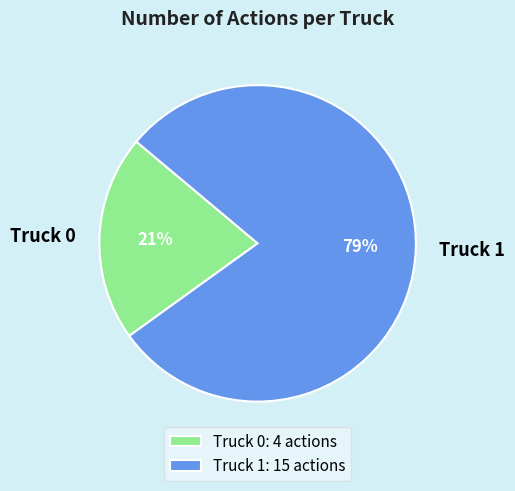

Which category has the biggest portion of the pie?

Truck 1